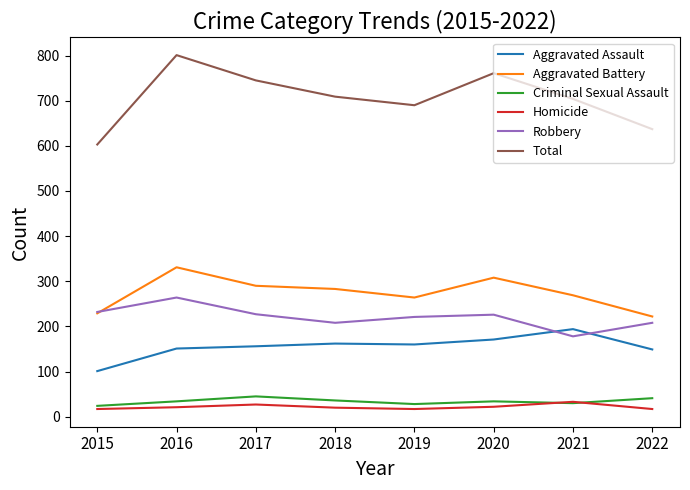

What is the approximate value of Homicide at 2017, to the nearest 5?

25